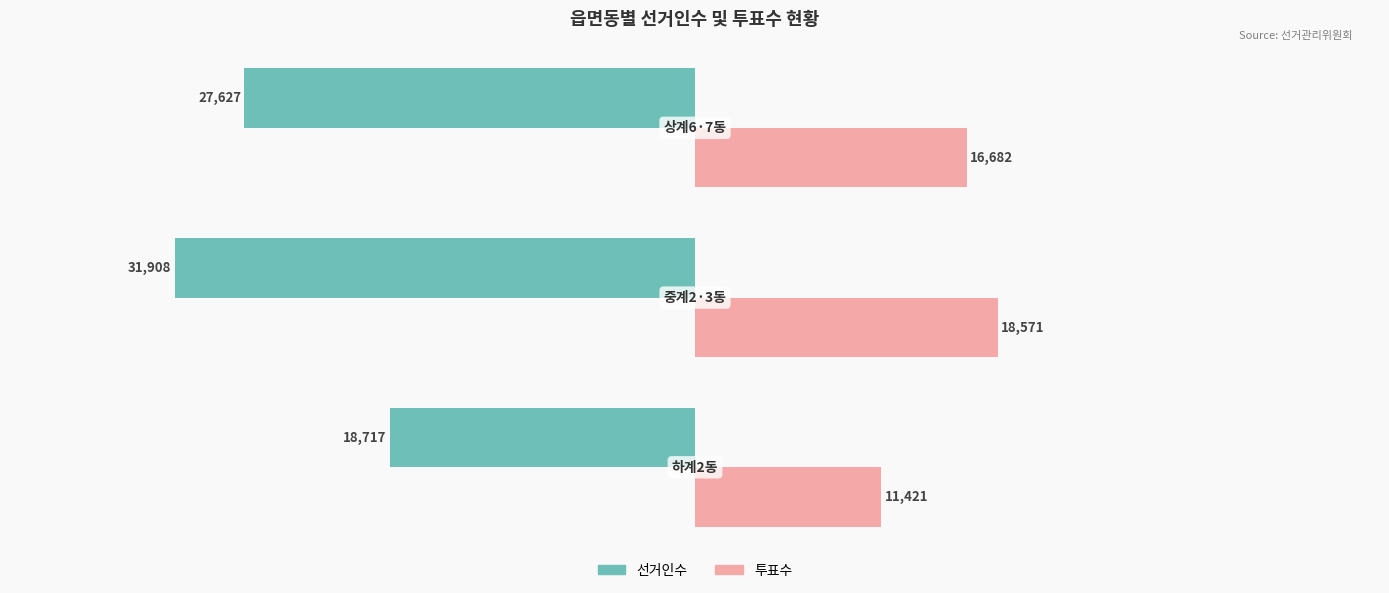

Which series has the widest spread of values?

선거인수